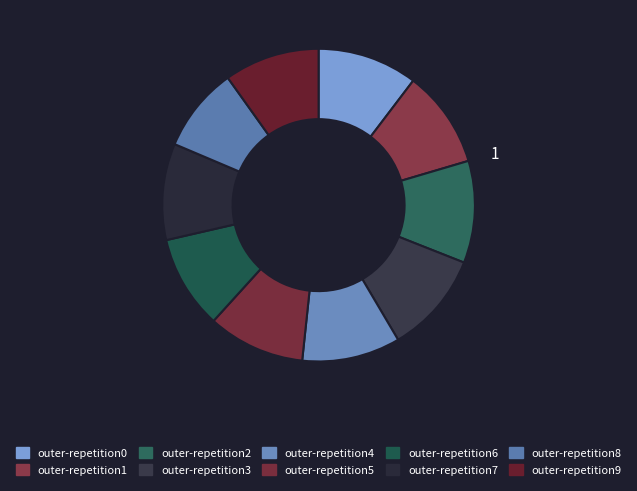

Does outer-repetition6 account for over 50% of the chart?

No